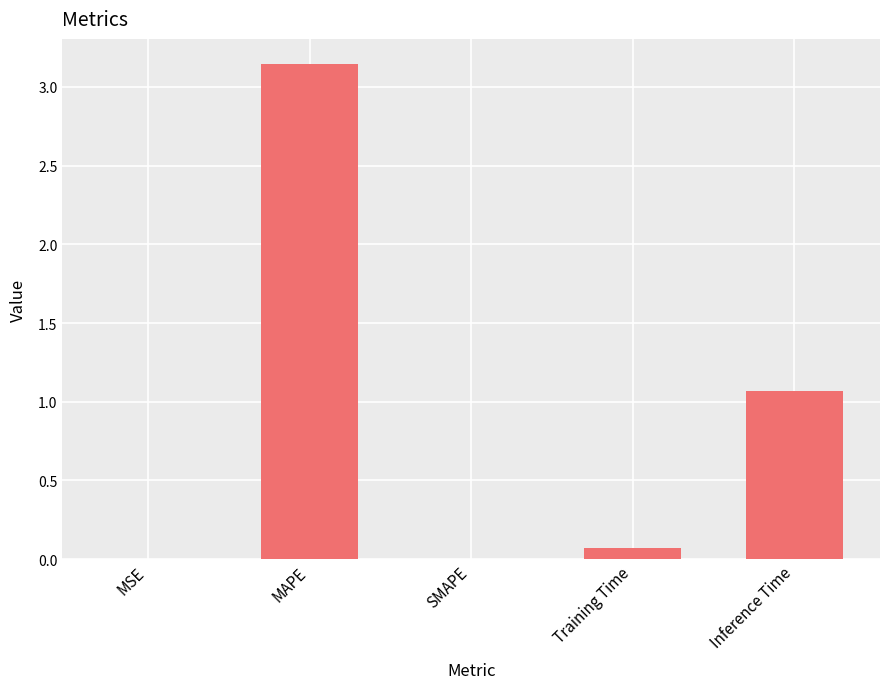

Which label corresponds to the largest value in the chart?

MAPE